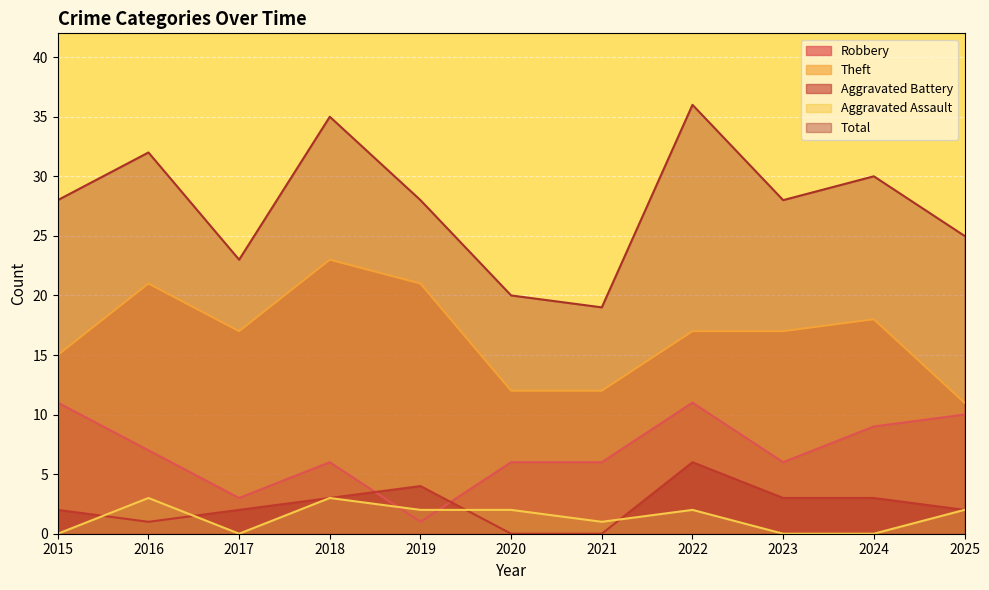

Which category has the highest value in the Aggravated Assault series?

2016